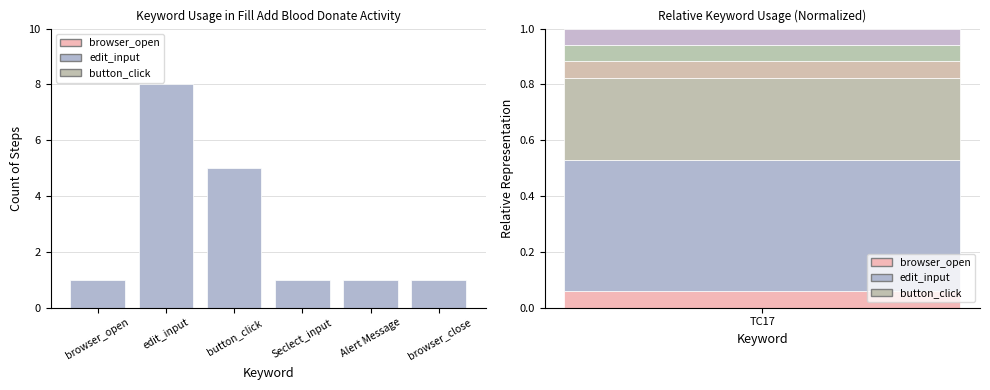

List the labels in order of value, smallest first.

browser_open, Seclect_input, Alert Message, browser_close, button_click, edit_input